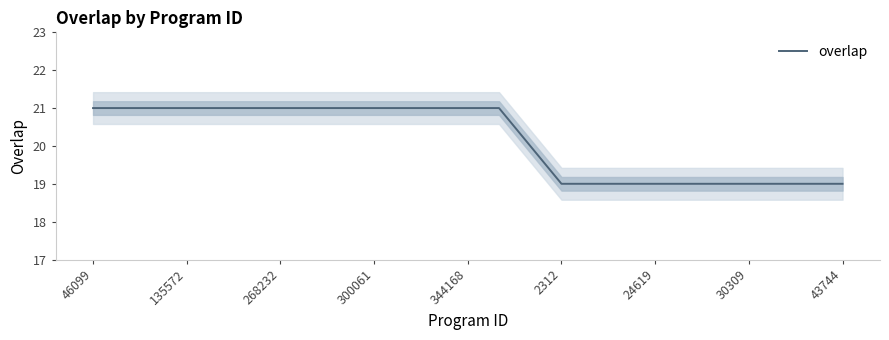

What is the average value?

20